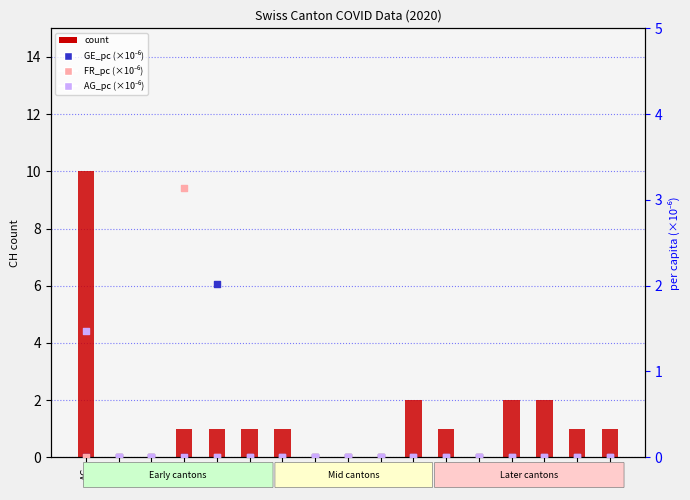

Is the value of count at FR greater than the value of AG_pc (×10⁻⁶) at GL?

Yes